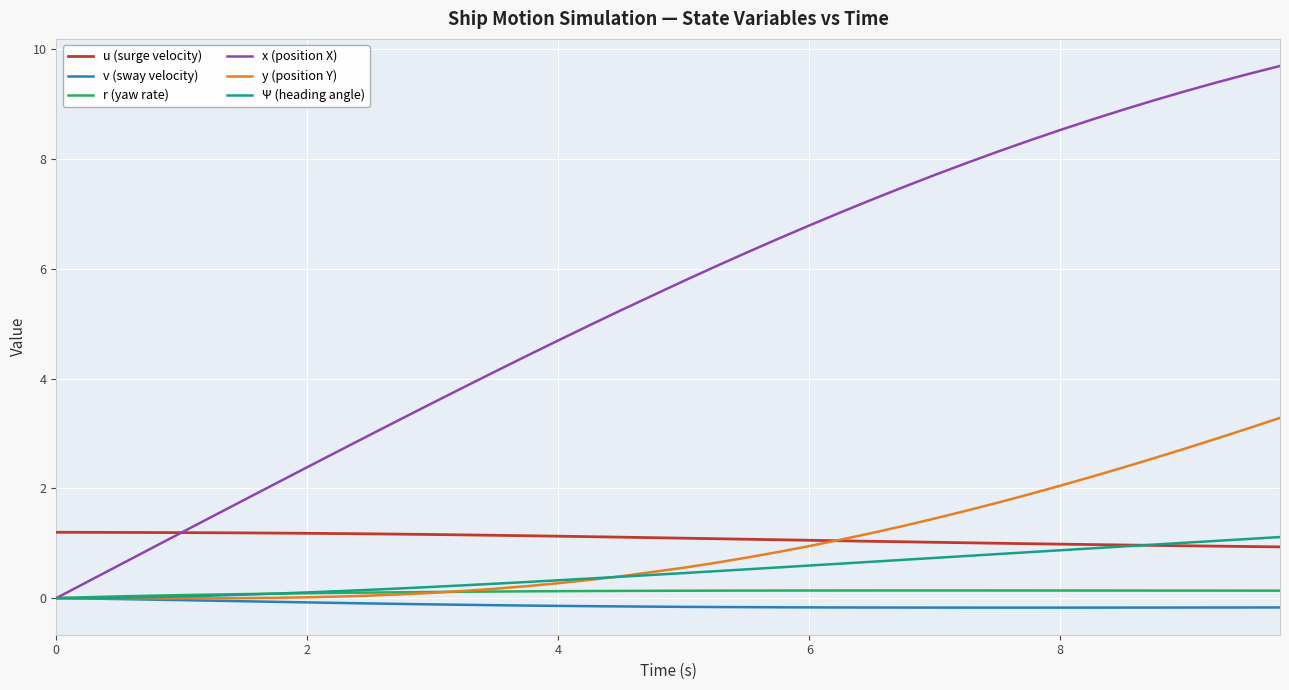

True or false: u (surge velocity) and v (sway velocity) cross at least once.

False